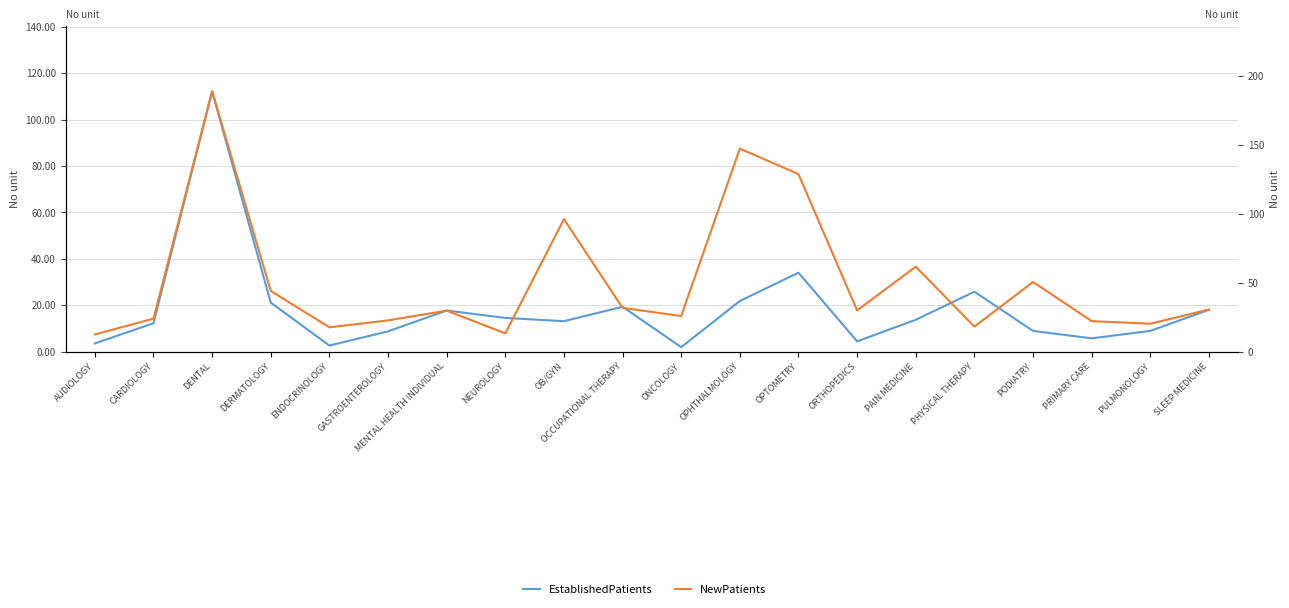

Reading left to right, list all the values displayed in this chart.

EstablishedPatients: AUDIOLOGY=3.5	CARDIOLOGY=12.2	DENTAL=112.2	DERMATOLOGY=21.1	ENDOCRINOLOGY=2.6	GASTROENTEROLOGY=8.7	MENTAL HEALTH INDIVIDUAL=17.7	NEUROLOGY=14.5	OB/GYN=13.1	OCCUPATIONAL THERAPY=19.3	ONCOLOGY=1.9	OPHTHALMOLOGY=21.8	OPTOMETRY=34.0	ORTHOPEDICS=4.4	PAIN MEDICINE=13.7	PHYSICAL THERAPY=25.8	PODIATRY=8.9	PRIMARY CARE=5.7	PULMONOLOGY=8.9	SLEEP MEDICINE=18.0
NewPatients: AUDIOLOGY=12.4	CARDIOLOGY=23.9	DENTAL=188.9	DERMATOLOGY=44.0	ENDOCRINOLOGY=17.6	GASTROENTEROLOGY=22.6	MENTAL HEALTH INDIVIDUAL=29.7	NEUROLOGY=13.2	OB/GYN=96.1	OCCUPATIONAL THERAPY=31.7	ONCOLOGY=25.8	OPHTHALMOLOGY=147.3	OPTOMETRY=128.8	ORTHOPEDICS=29.9	PAIN MEDICINE=61.6	PHYSICAL THERAPY=18.1	PODIATRY=50.5	PRIMARY CARE=22.1	PULMONOLOGY=20.2	SLEEP MEDICINE=30.5